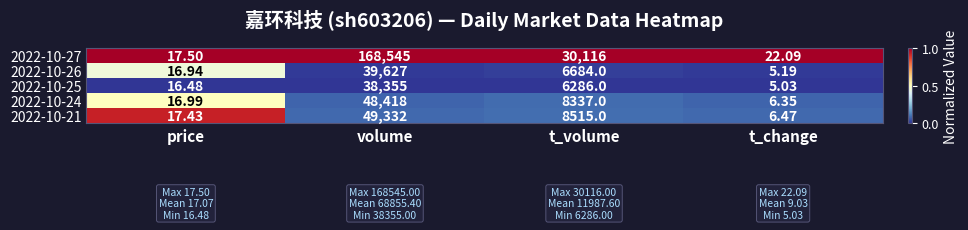

At which category does the chart reach its minimum across all series?

t_change